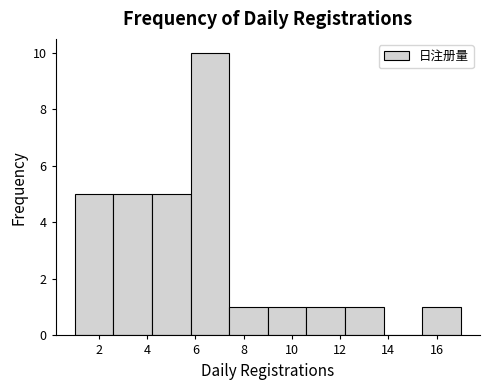

Over which range of the x-axis is the bar tallest?

5.8 to 7.4